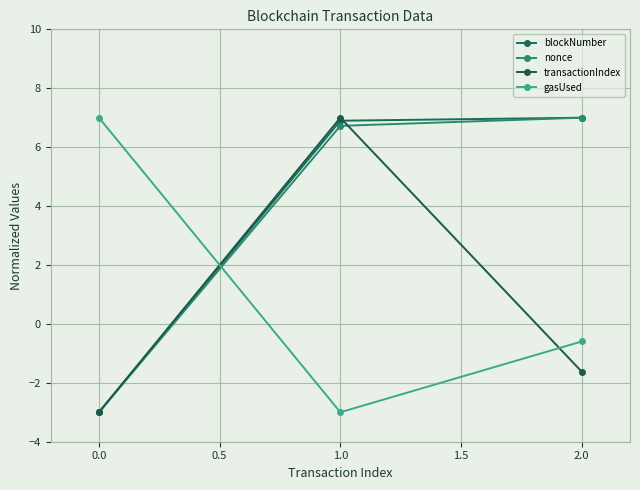

Reading right to left, list all the values displayed in this chart.

blockNumber: 7.0	6.9	-3.0
nonce: 7.0	6.7	-3.0
transactionIndex: -1.6	7.0	-3.0
gasUsed: -0.6	-3.0	7.0